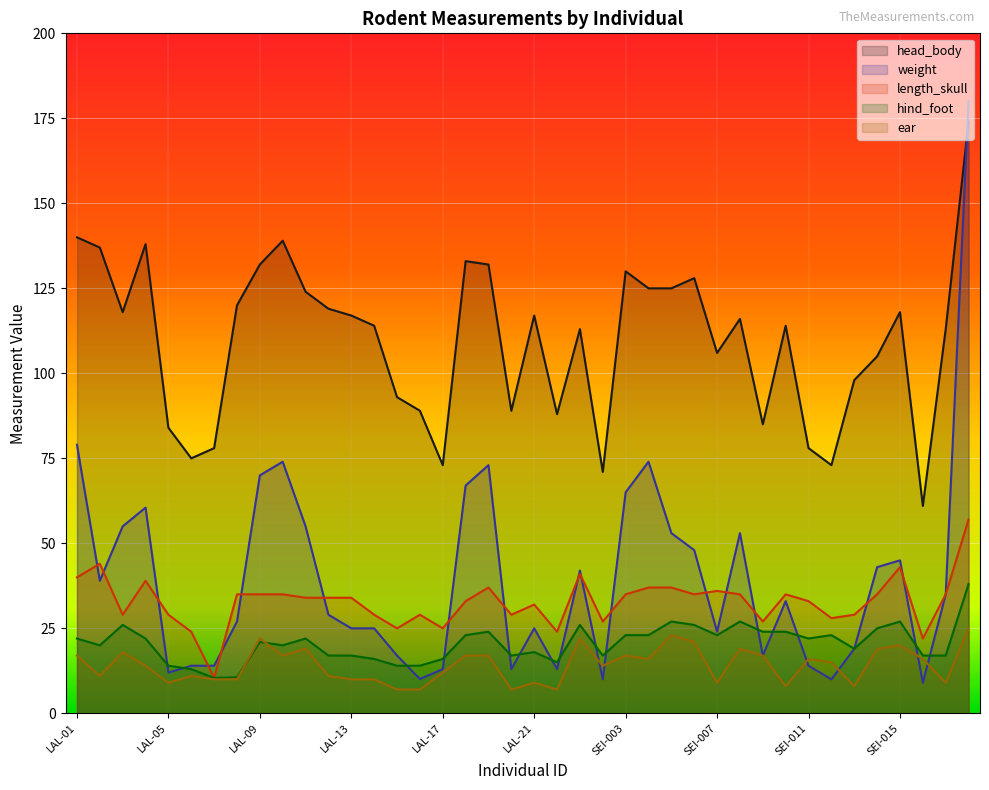

What is the highest value of the hind_foot series?

38.0